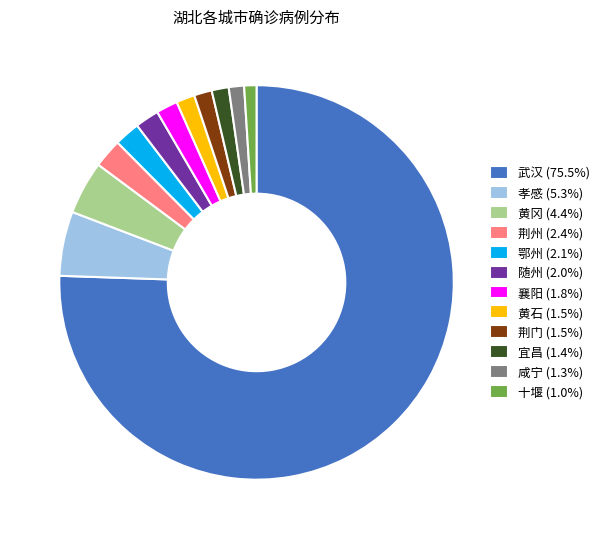

The 十堰 slice represents 11% of the pie. True or false?

False